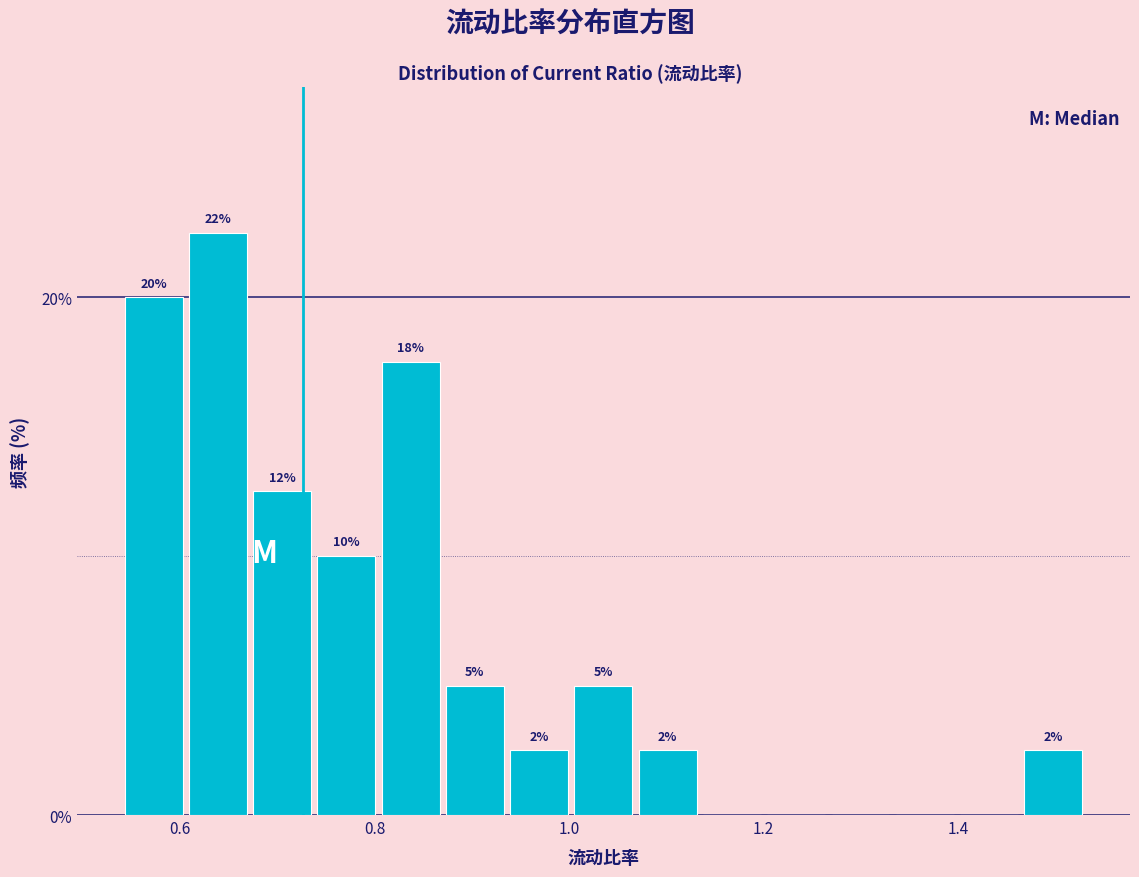

Read against the x-axis, roughly where is the centre of the tallest bar?

0.64